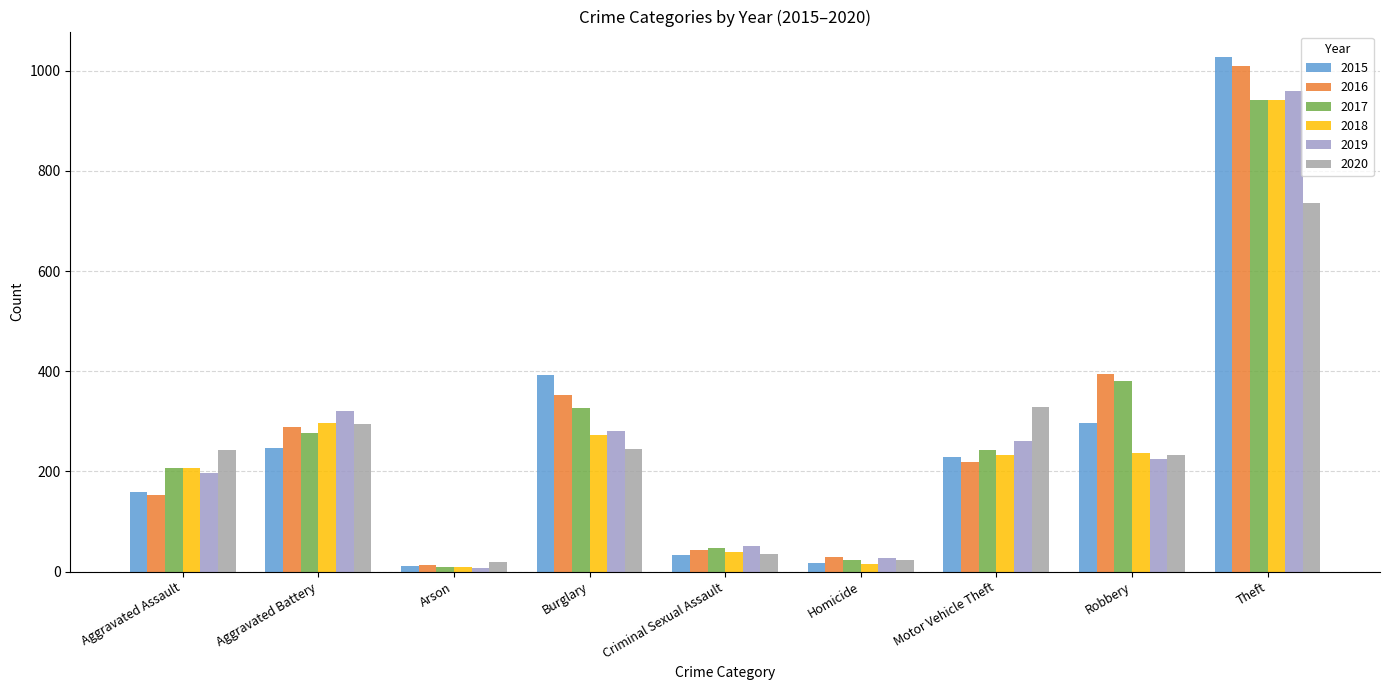

What is the label of the 6th bar from the left?

Homicide